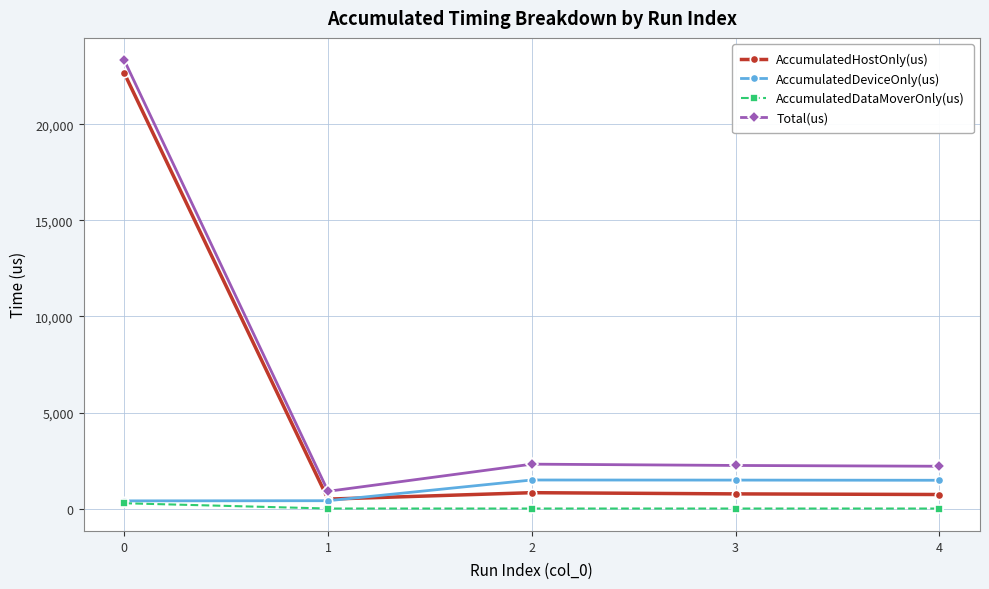

Which series changed the most between 0 and 3?

AccumulatedHostOnly(us)